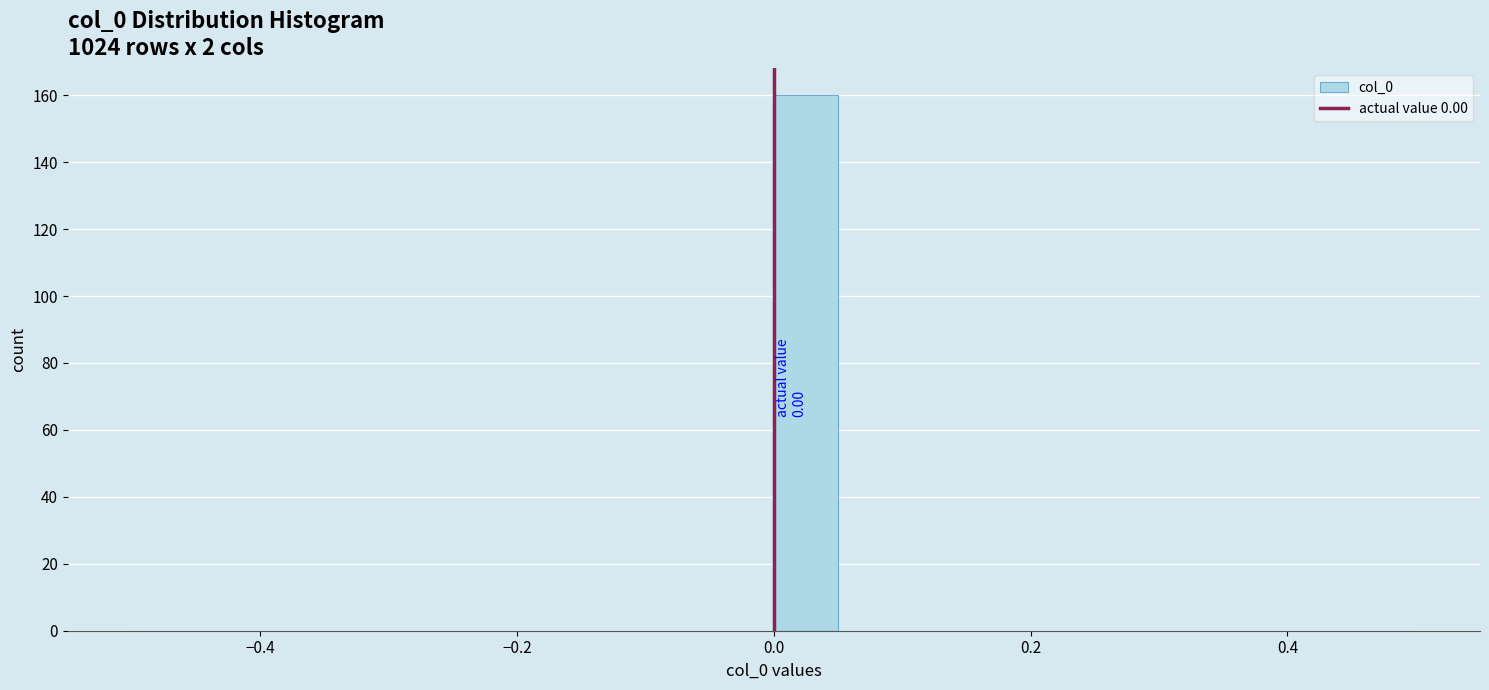

Read against the x-axis, roughly where is the centre of the tallest bar?

0.02